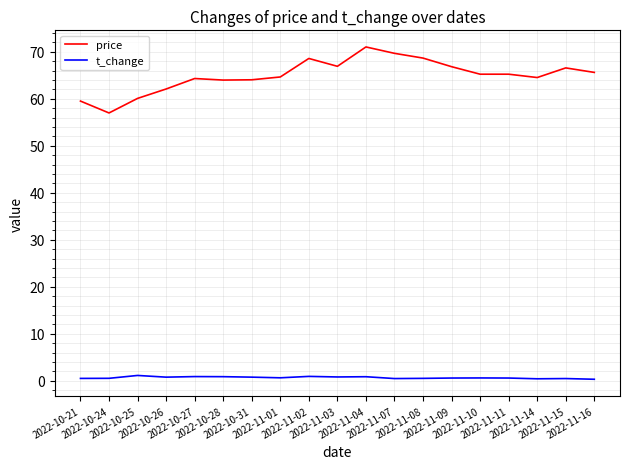

True or false: price has a value of 108.3 at 2022-11-16.

False